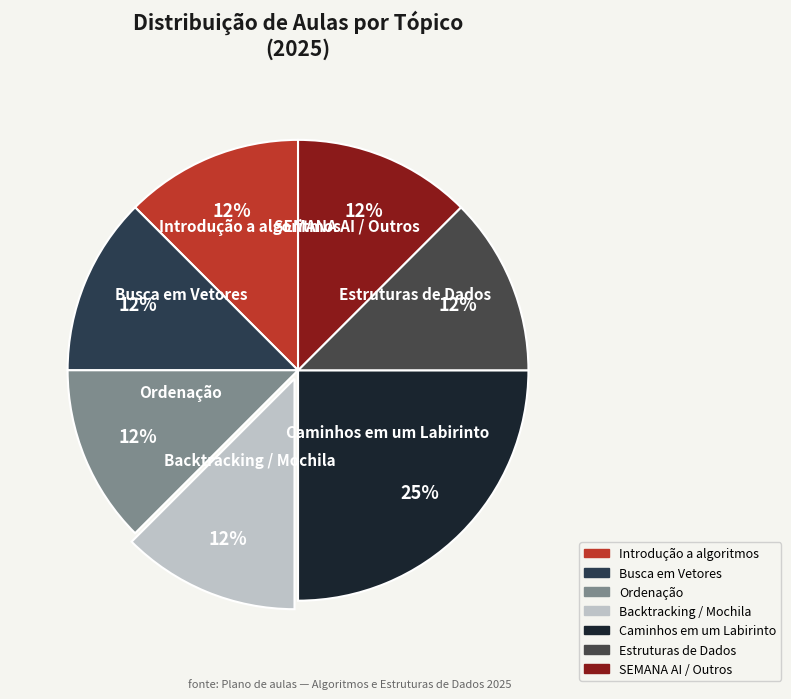

True or false: Caminhos em um Labirinto accounts for 34% of the total.

False